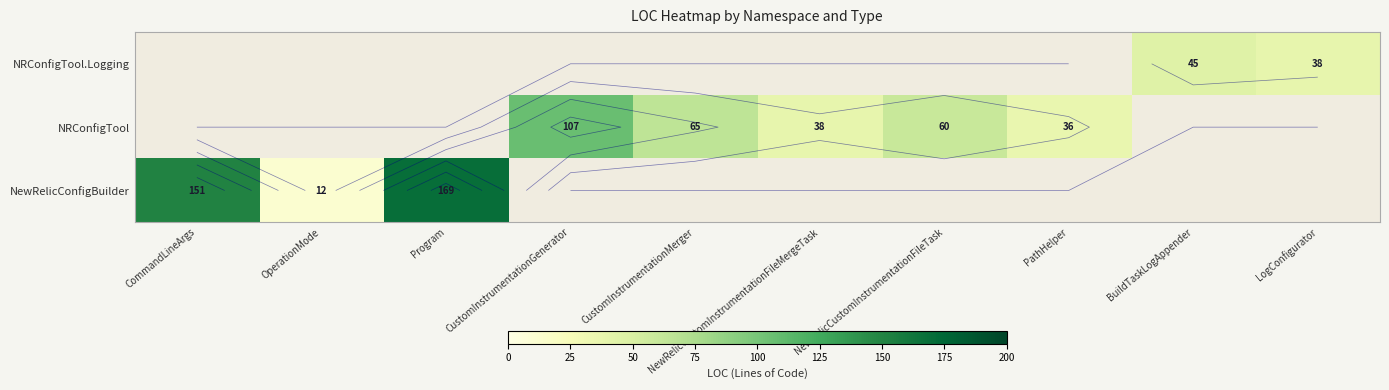

List the series in order of their overall mean, lowest first.

NewRelicConfigBuilder, NRConfigTool, NRConfigTool.Logging